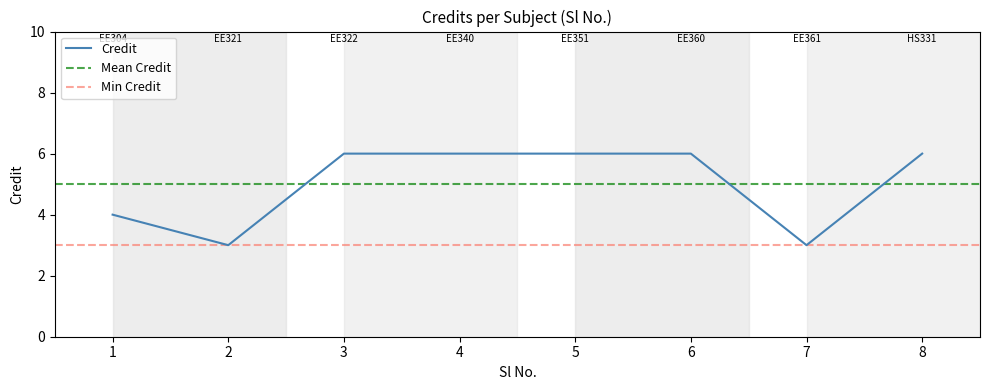

What is the value of the 6th point from the left?

6